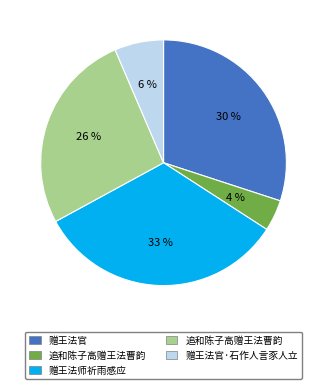

How many slices are in this pie chart?

5